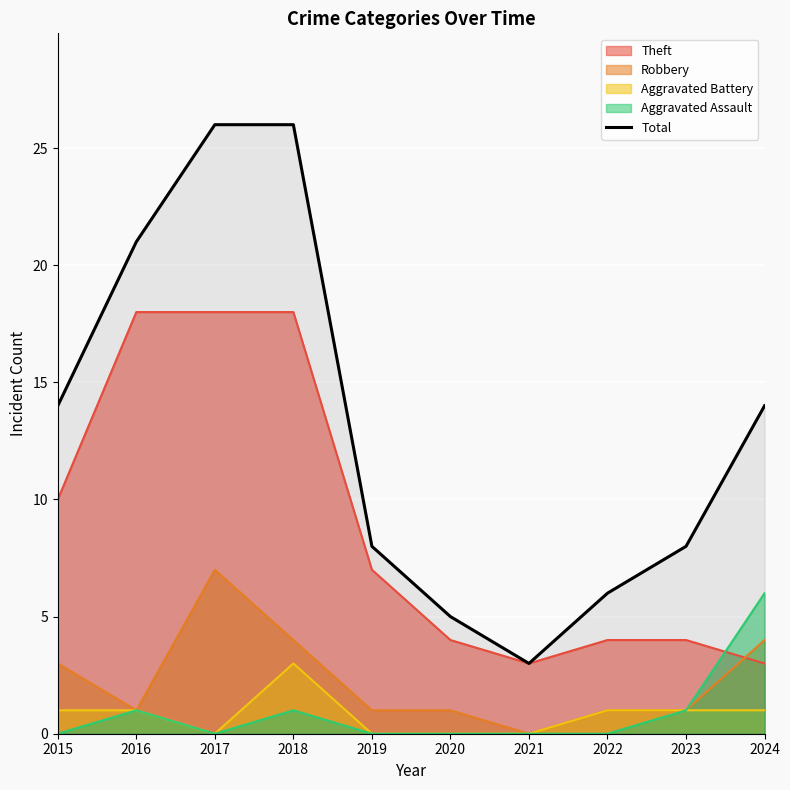

True or false: the data has more than 2 interior local peaks.

False